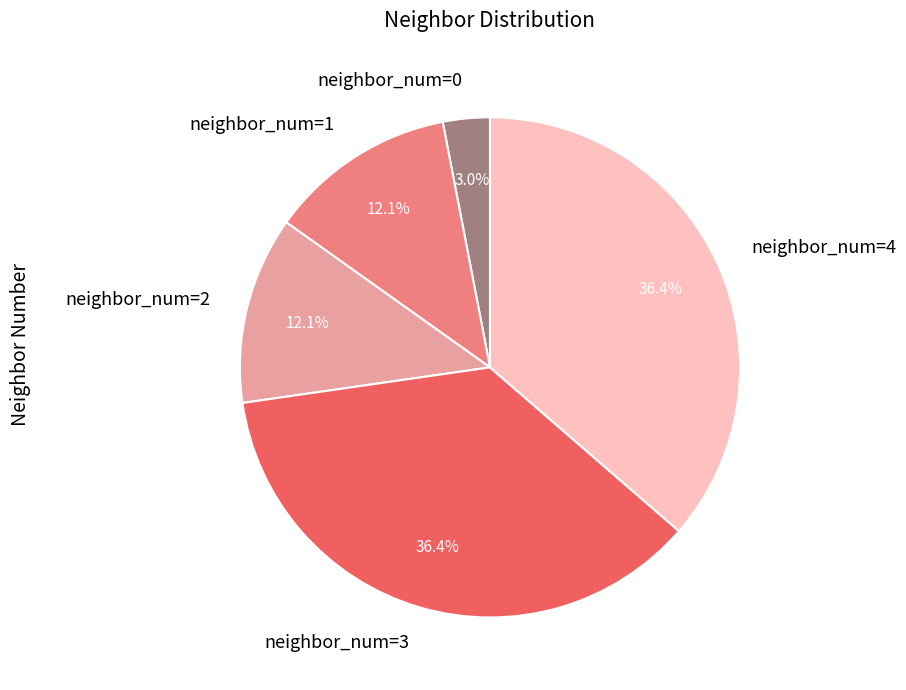

Is there a majority slice in this chart?

No